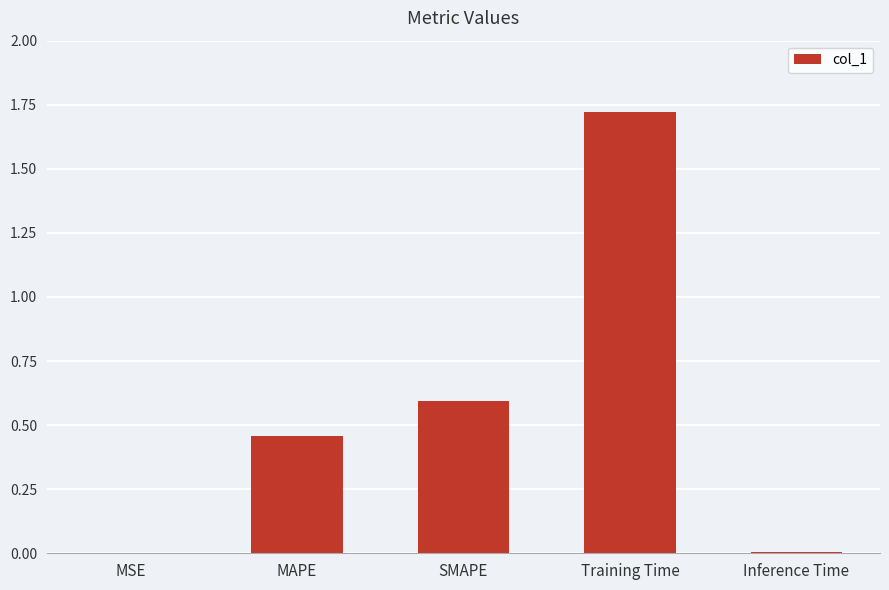

What is the sum of the values at SMAPE and MAPE?

1.1